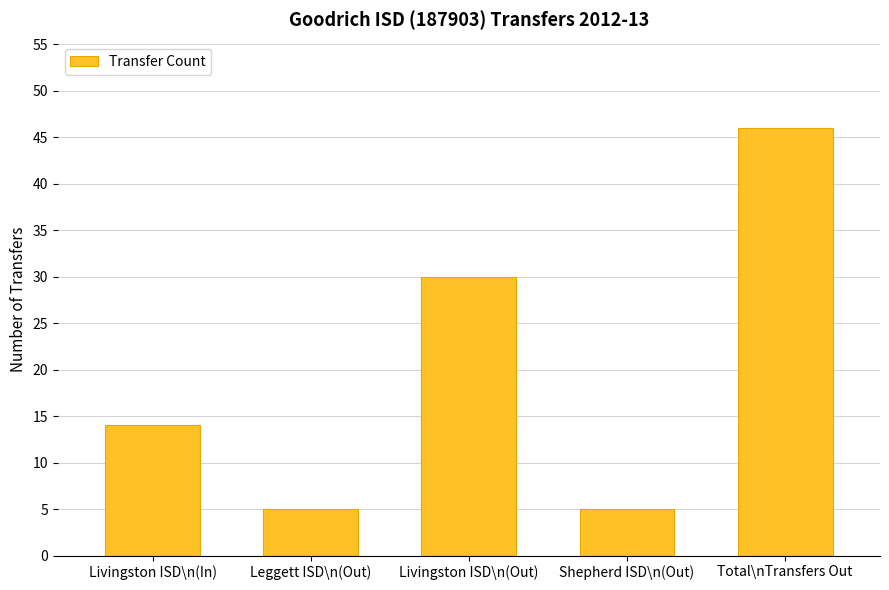

What is the approximate value at Livingston ISD\n(In), to the nearest 10?

10